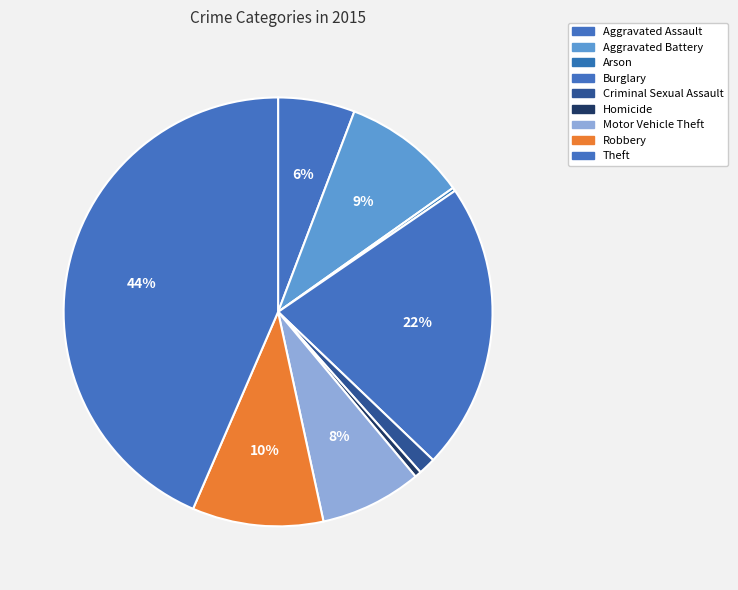

Which category has the biggest portion of the pie?

Theft